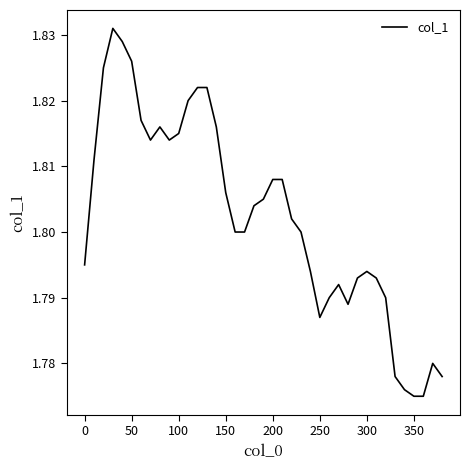

Does the chart display data point markers on the line(s)?

No